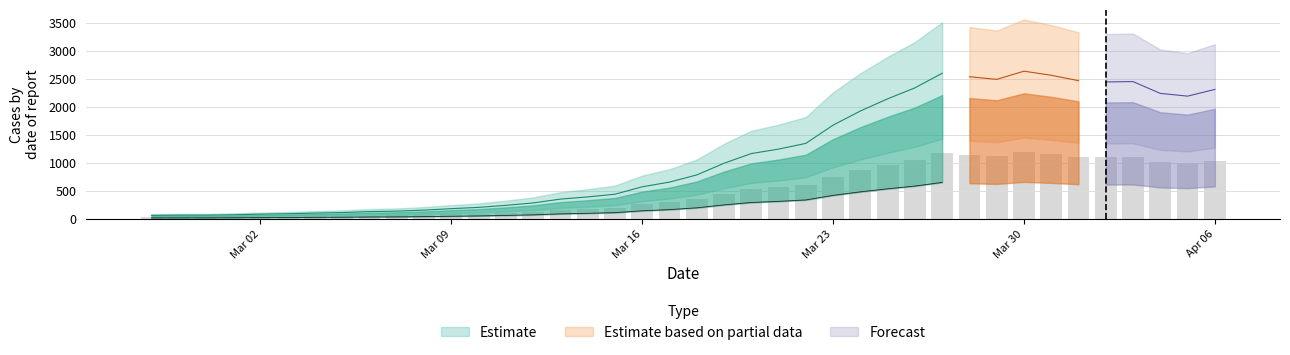

What is the minimum value shown in the chart?

27.4